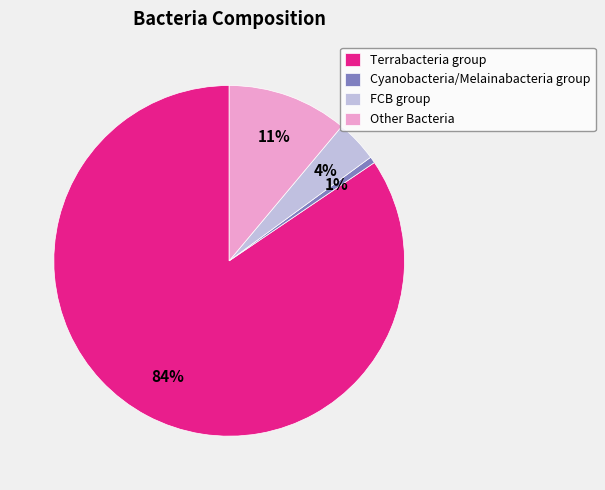

To the nearest percent, what percentage of the pie is Other Bacteria?

11%